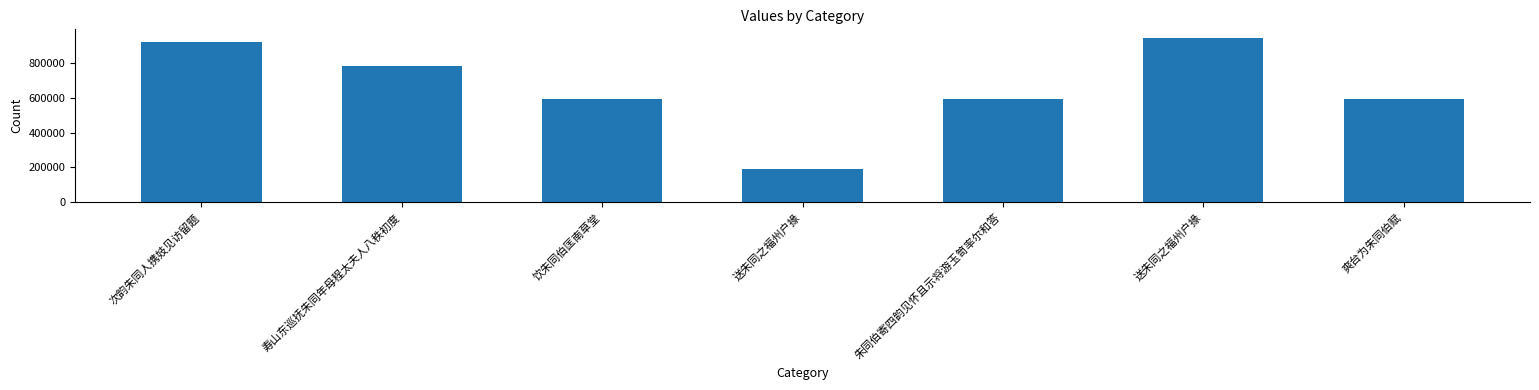

Where is the data nearest to the value 569015?

爽台为朱同伯赋